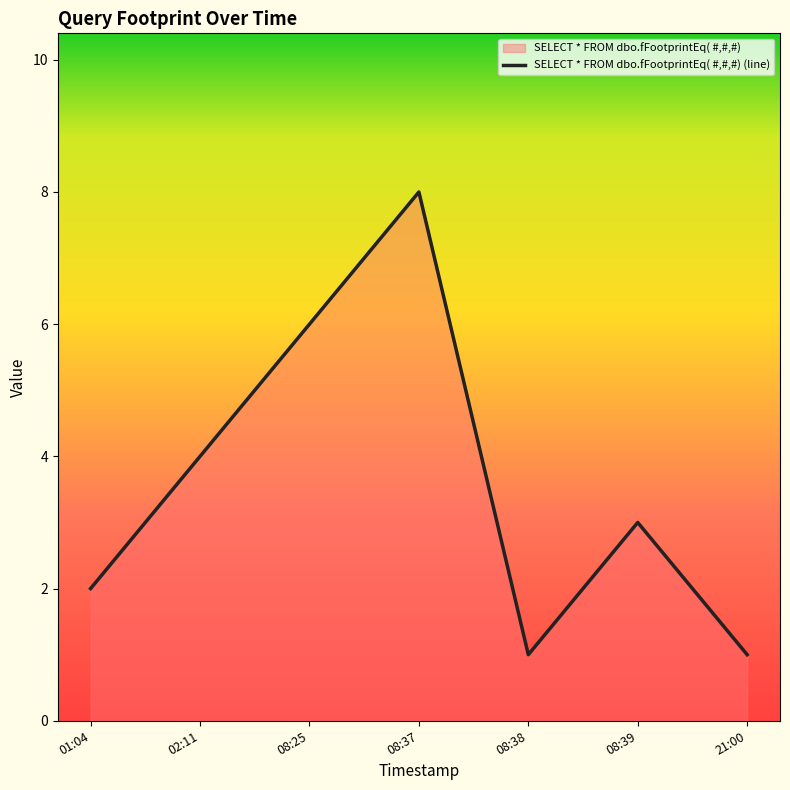

Does the chart display data point markers on the line(s)?

No